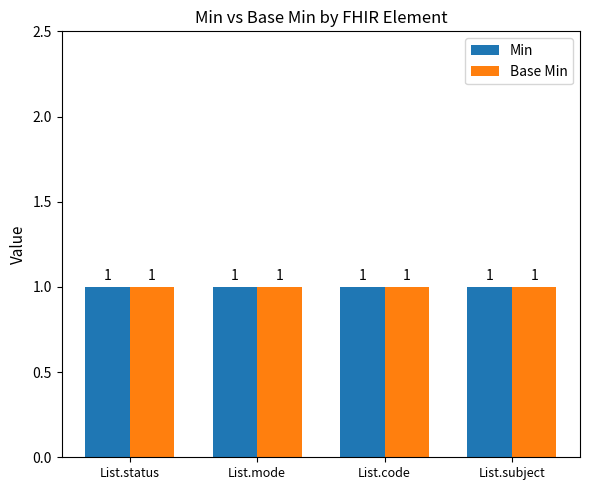

At which category does the chart reach its peak across all series?

List.status